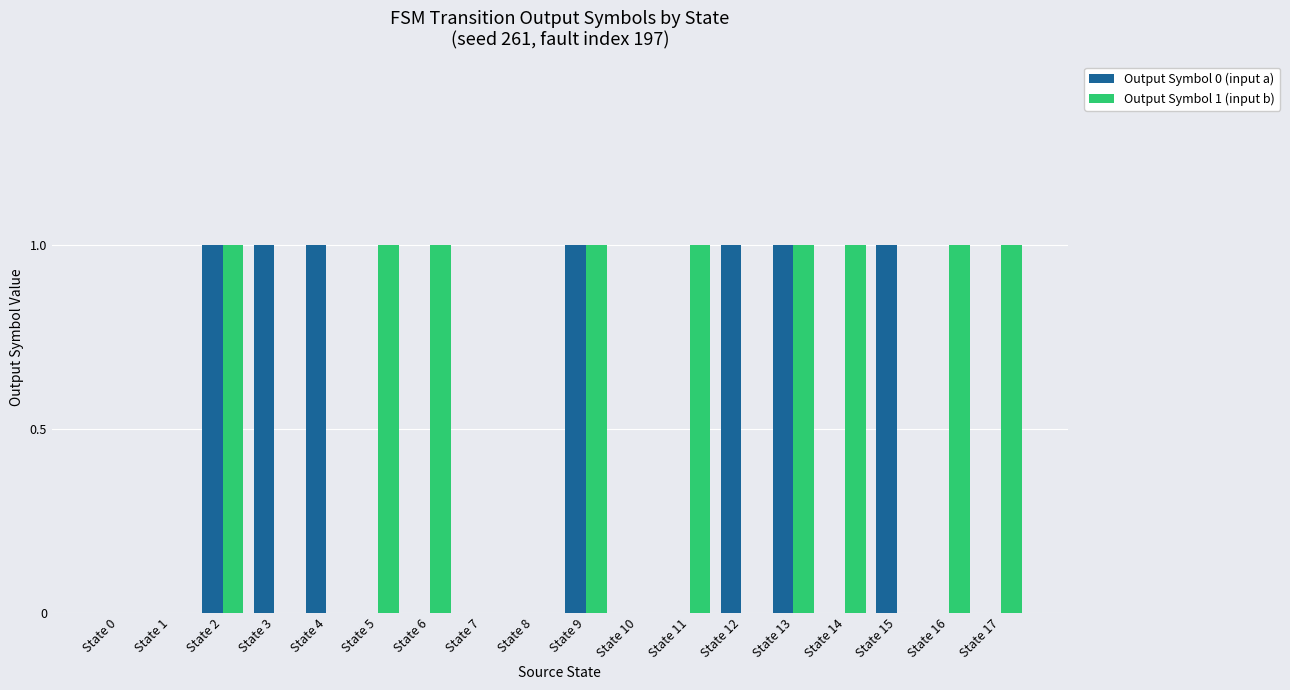

What is the total value across all series at State 9?

2